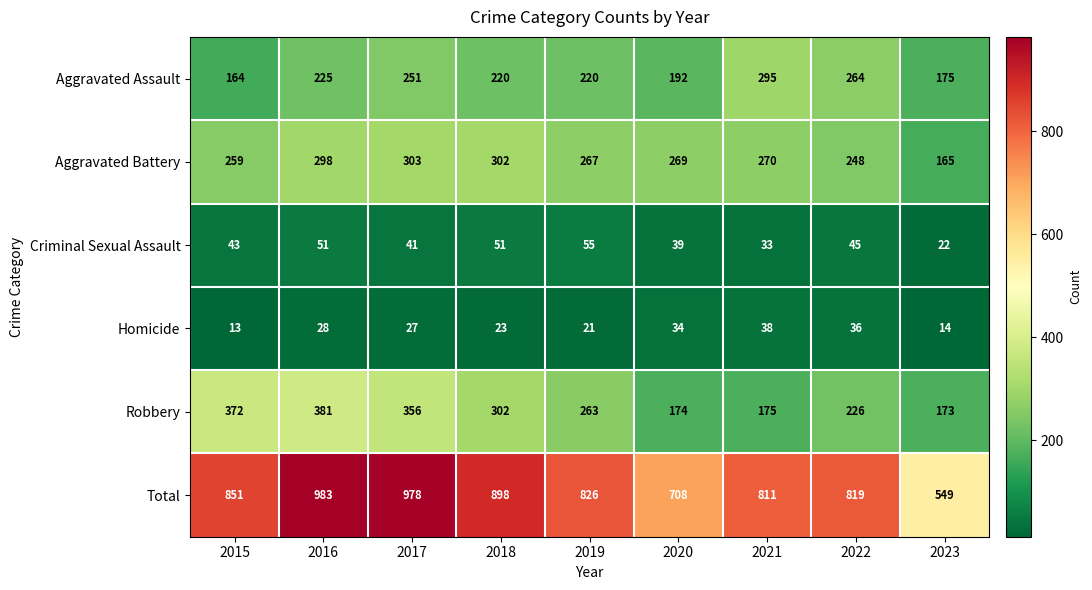

What is the difference between the maximum and minimum values in the Total series?

434